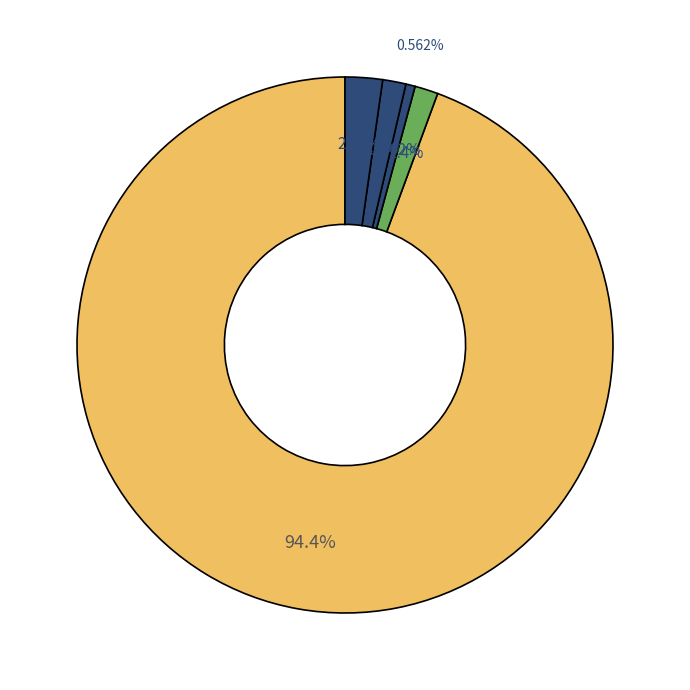

How many segments does this pie chart have?

5